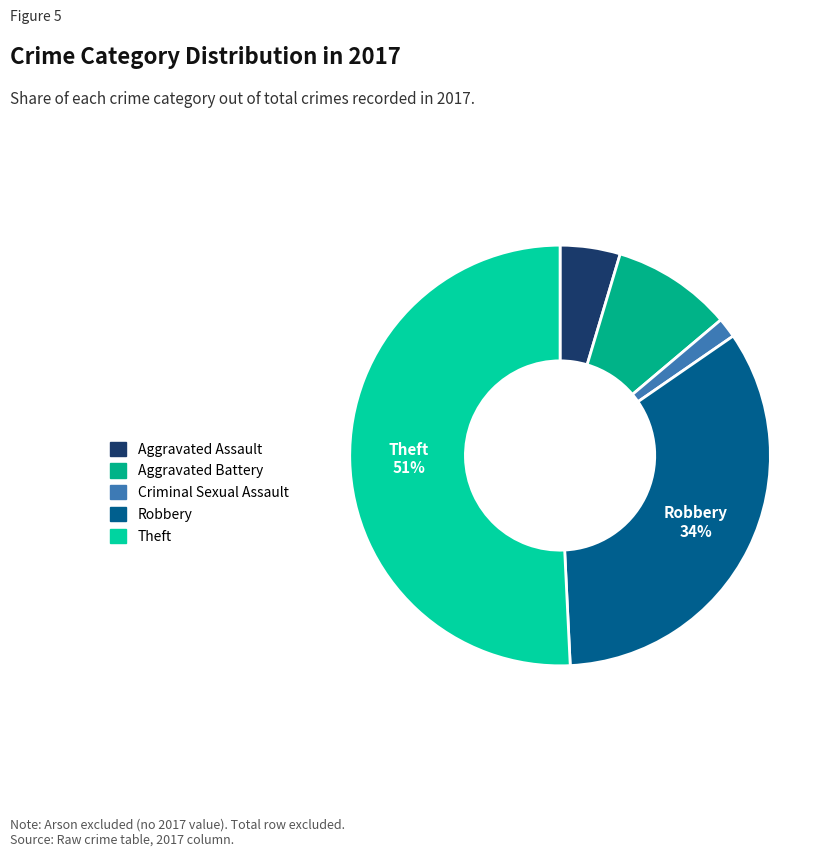

Is the sum of Robbery and Aggravated Battery greater than half?

No